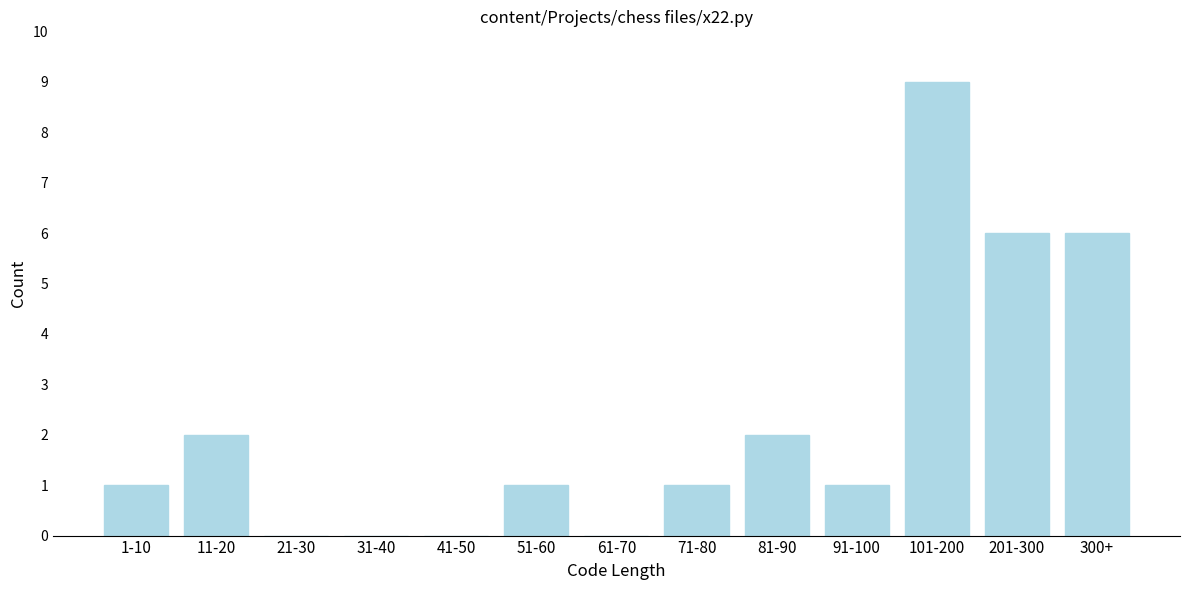

Reading right to left, transcribe all the data shown in this chart.

300+=6	201-300=6	101-200=9	91-100=1	81-90=2	71-80=1	61-70=0	51-60=1	41-50=0	31-40=0	21-30=0	11-20=2	1-10=1